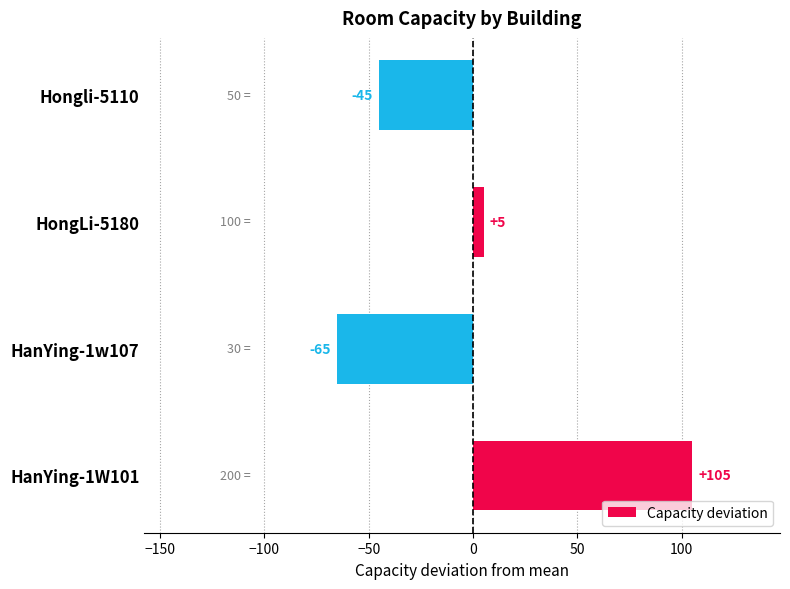

Count the values in the range -45 to 105.

3